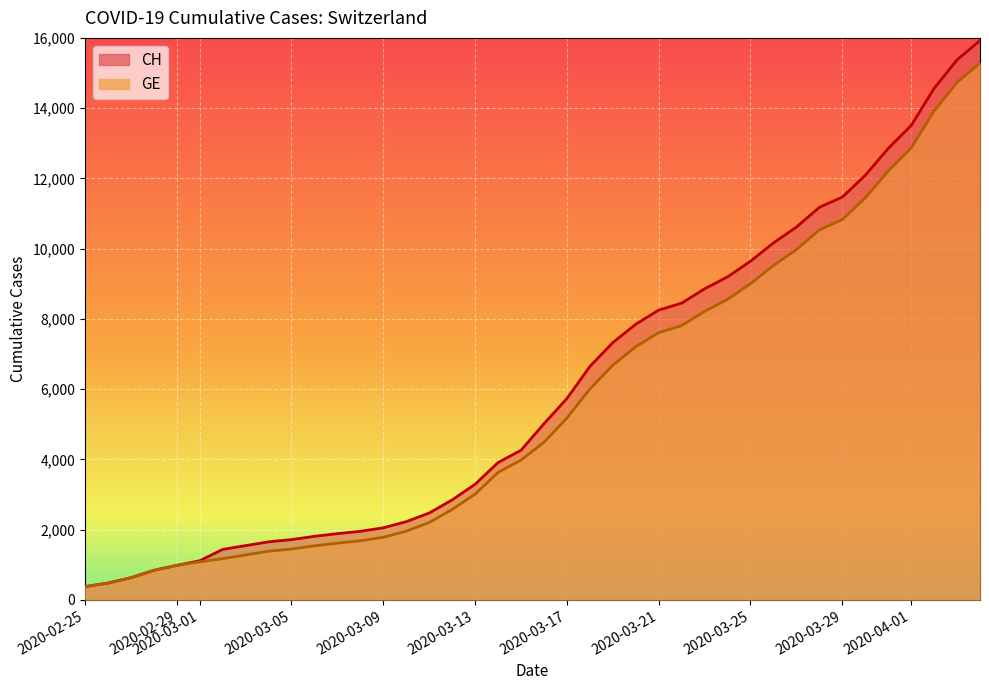

What are all the series names shown in the legend?

CH, GE